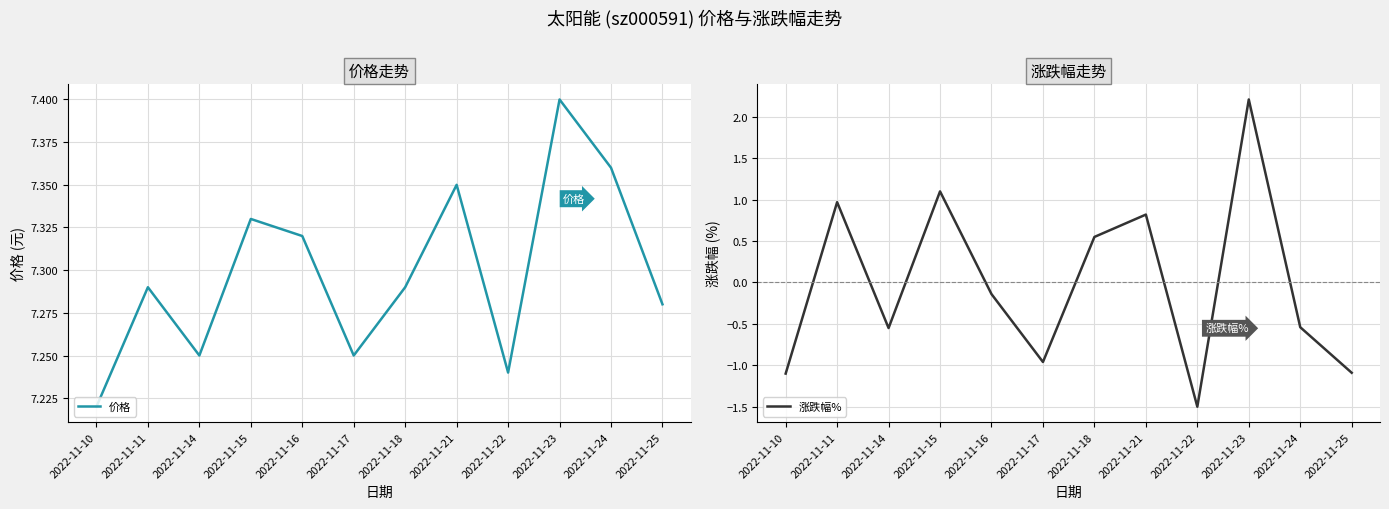

In 价格, how many points are lower than both neighbors (excluding endpoints)?

3